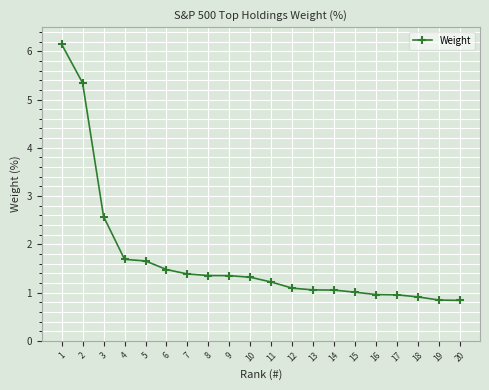

What is the value of the 5th point from the left?

1.7